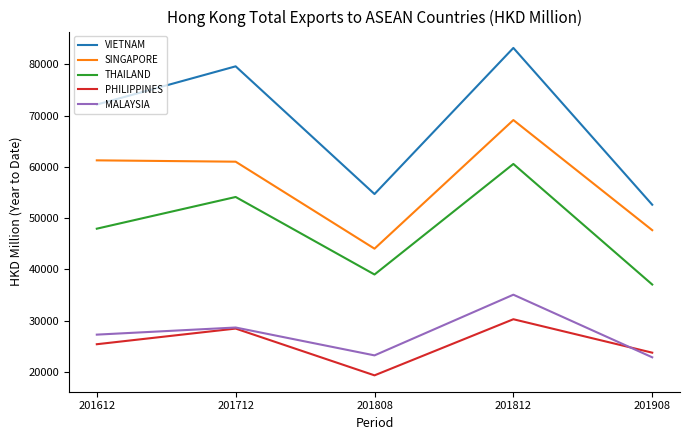

How many values in the MALAYSIA series are below 27273?

2